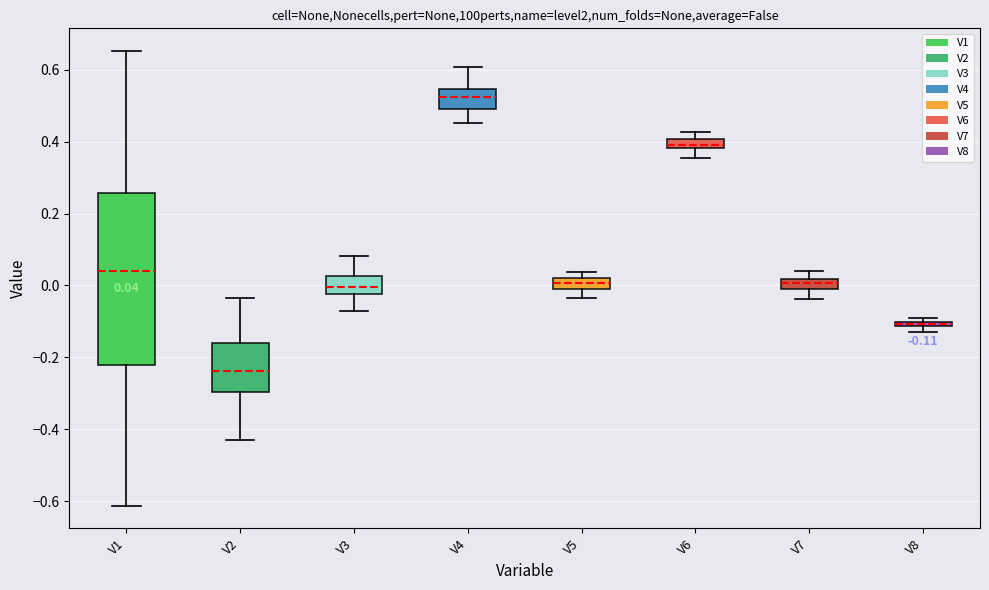

Which box is the tallest, from its lower edge to its upper edge?

V1